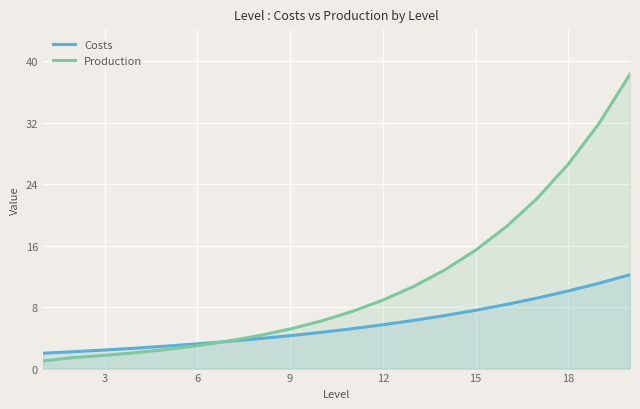

What is the total value across all series at 9?

9.4